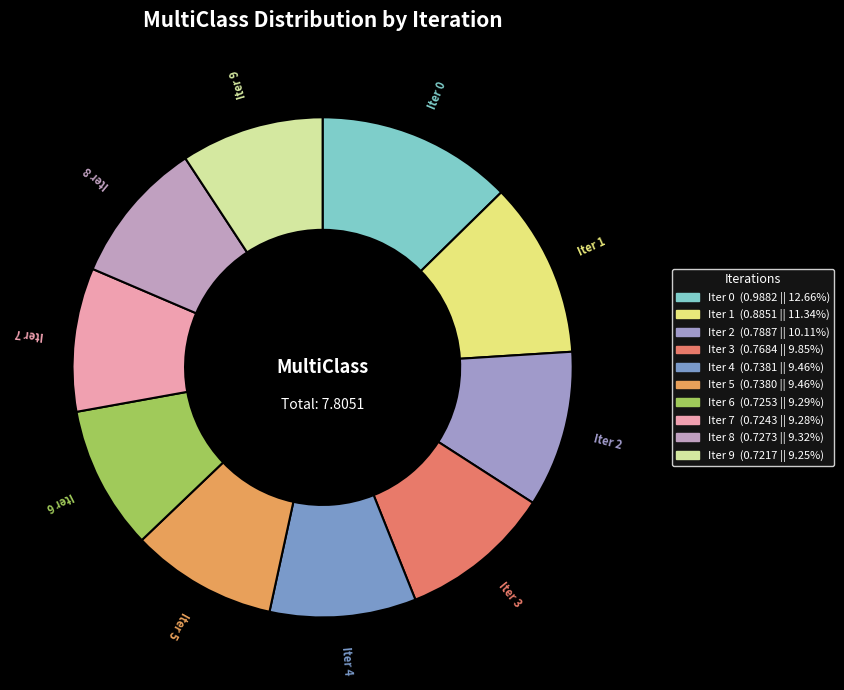

How many segments does this pie chart have?

10